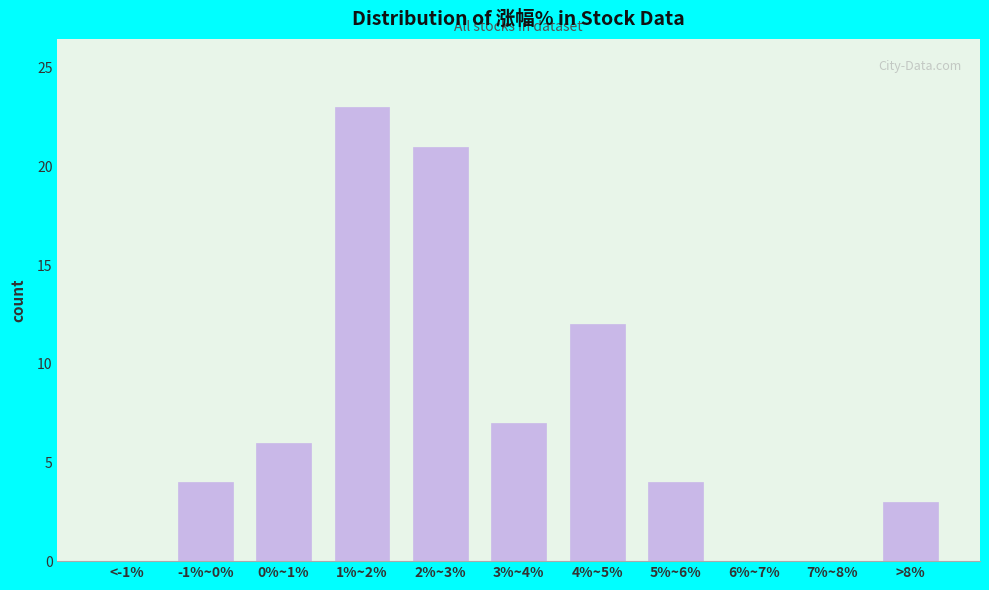

Reading left to right, extract all data points from this chart.

<-1%=0	-1%~0%=4	0%~1%=6	1%~2%=23	2%~3%=21	3%~4%=7	4%~5%=12	5%~6%=4	6%~7%=0	7%~8%=0	>8%=3